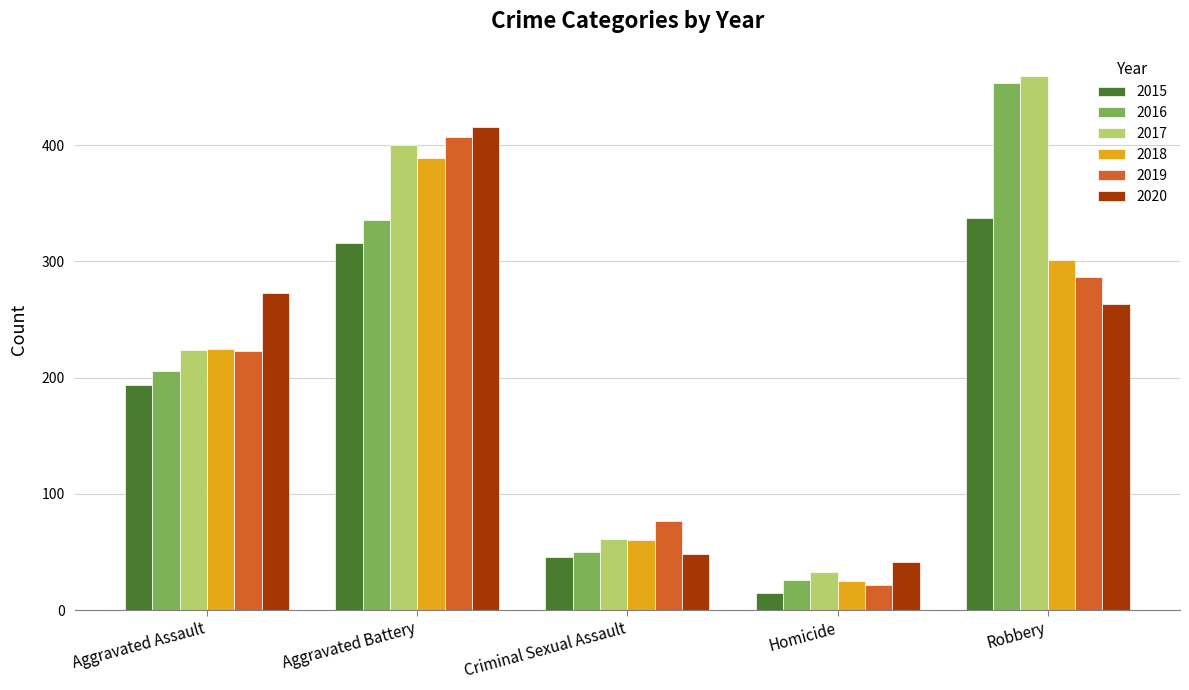

Which series has the largest total across all categories?

2017